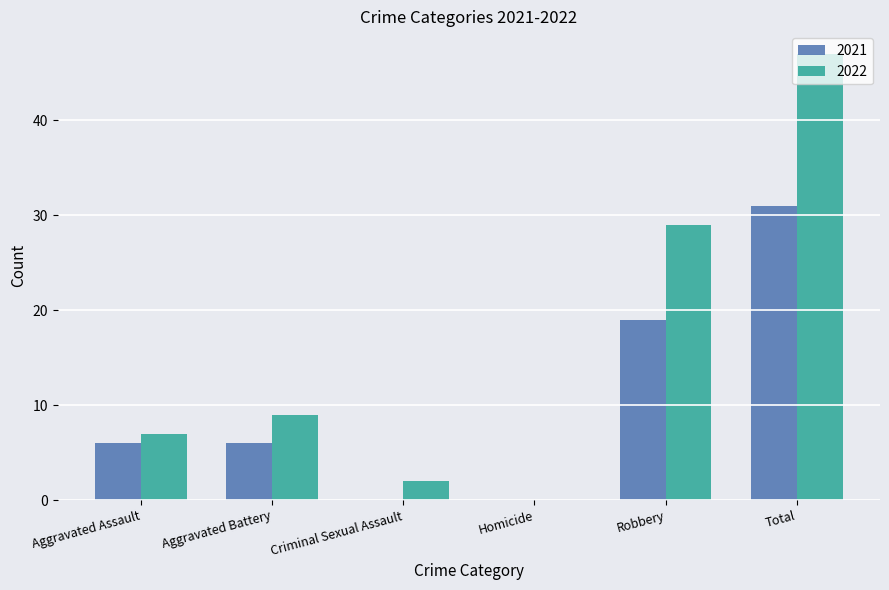

The value of 2021 at Total is 31. True or false?

True